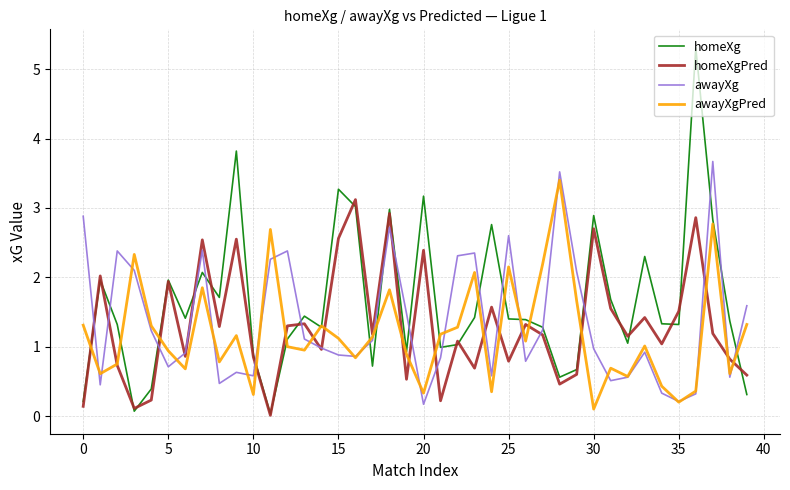

Which series has the largest total across all categories?

homeXg